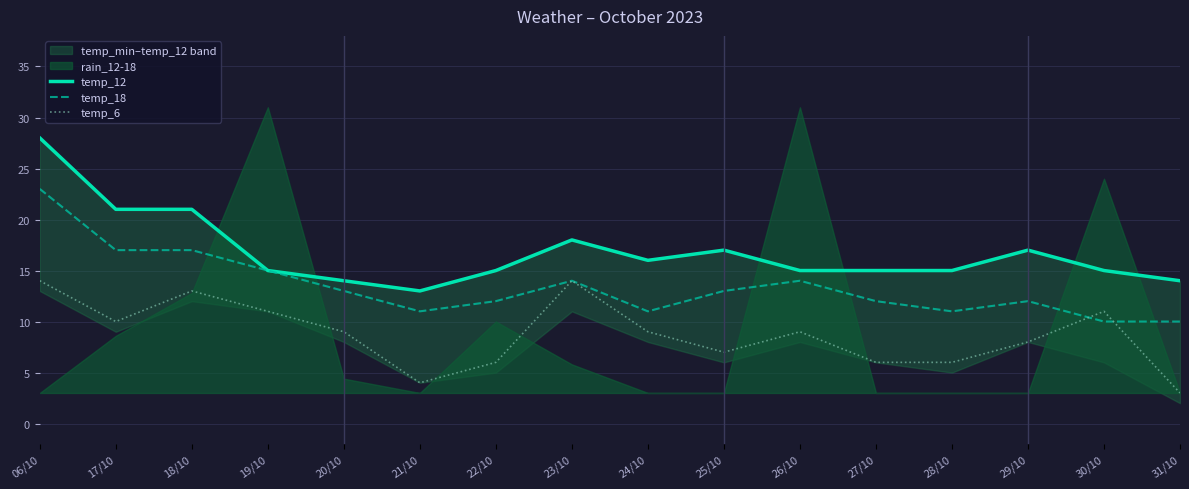

What is the average value of the temp_12 series?

17